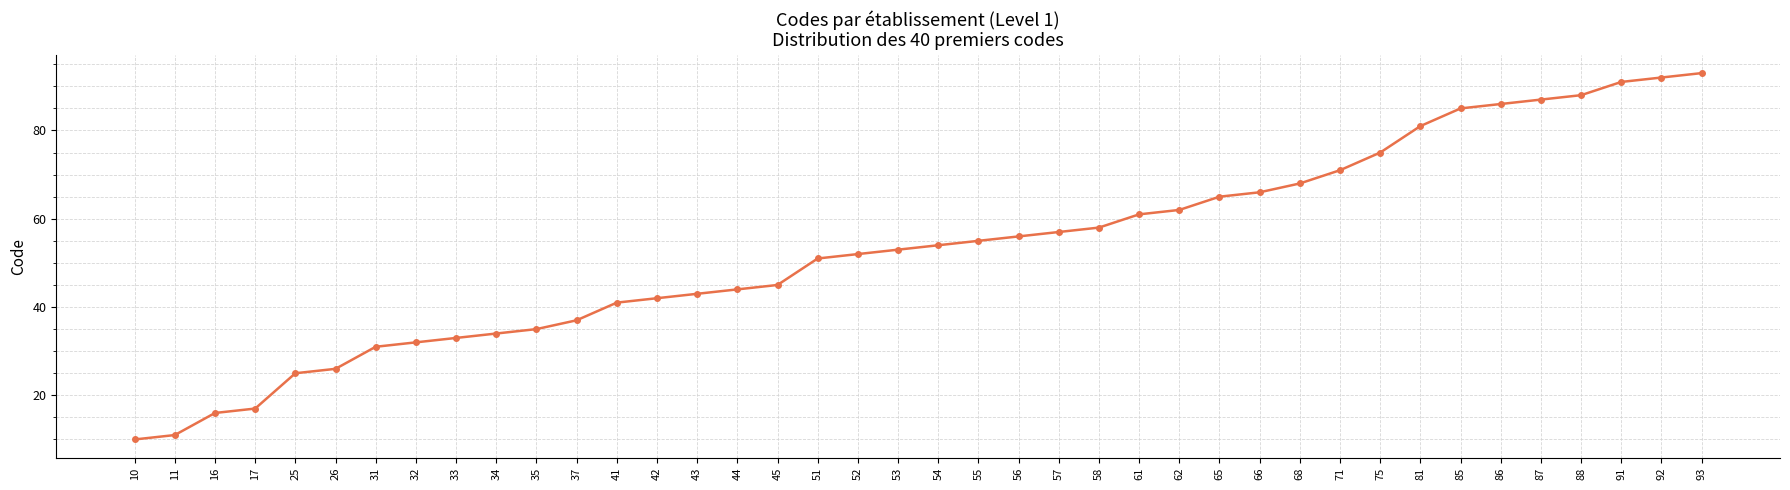

What value does the data have at 57?

57